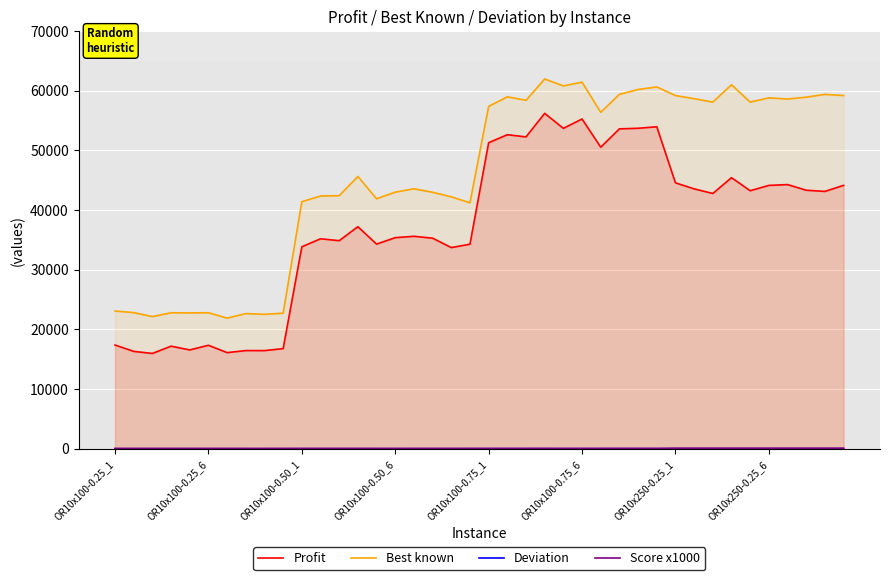

Which series has the largest range (max minus min)?

Profit